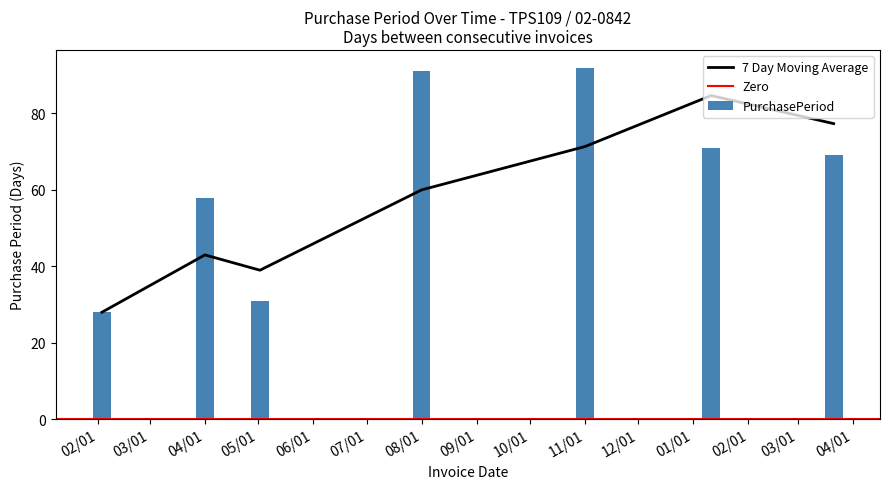

What is the sum of all PurchasePeriod values?

440